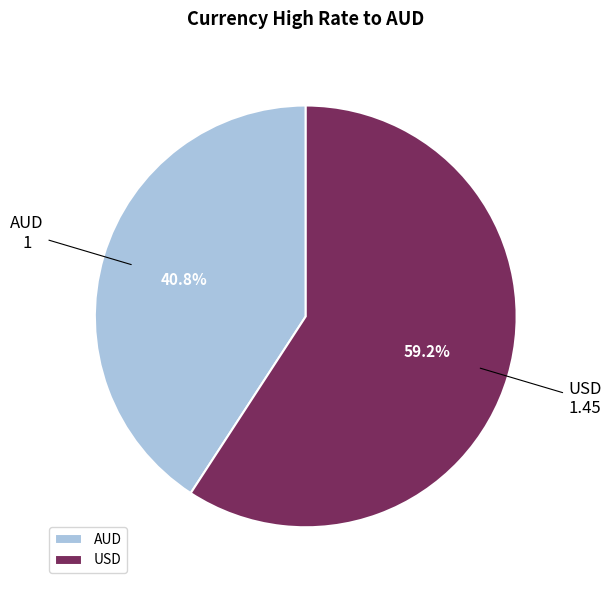

Combined, what portion of the pie is USD and AUD?

100.0%